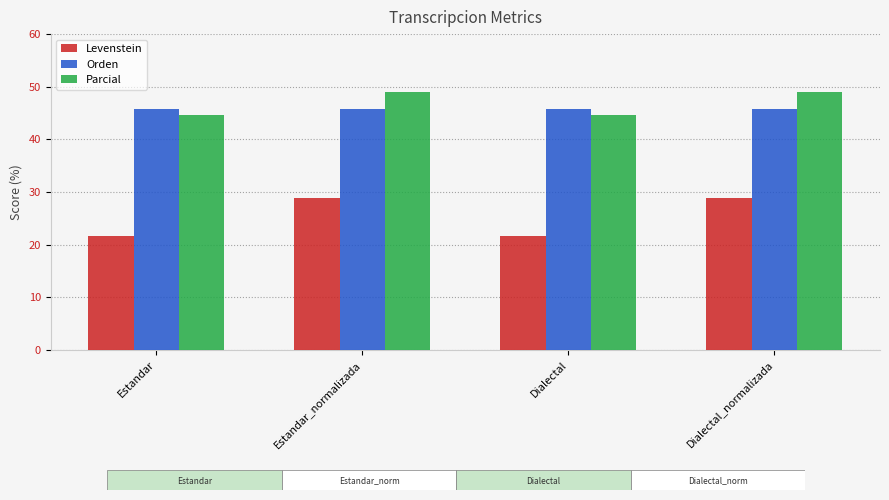

The value of Levenstein at Estandar_normalizada is 28.8. True or false?

True